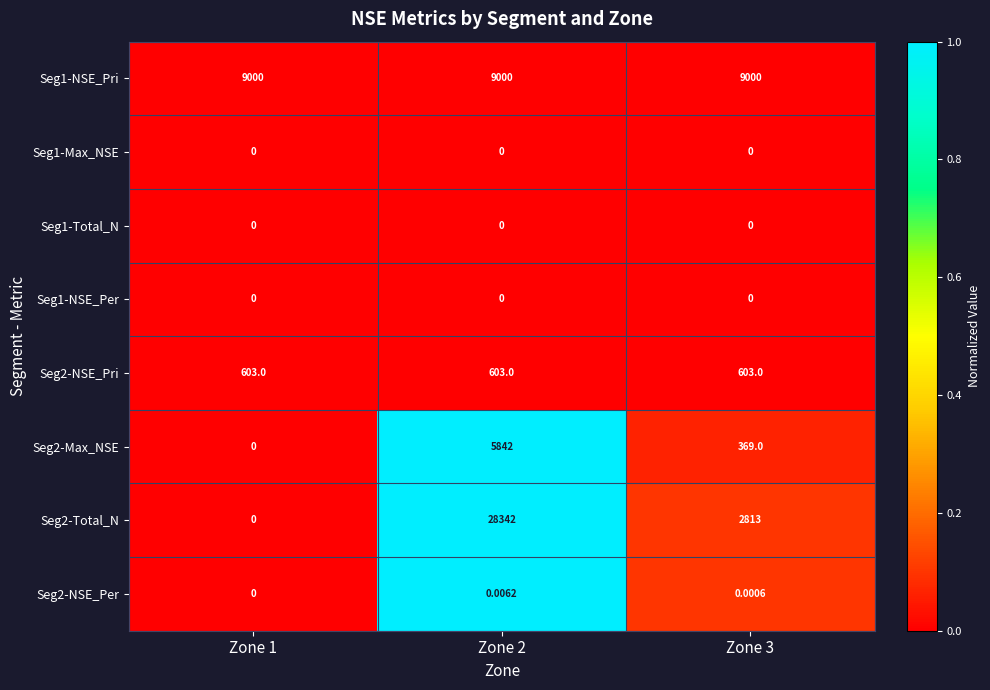

Is the value of Seg1-Total_N at Zone 2 greater than the value of Seg2-NSE_Pri at Zone 1?

No